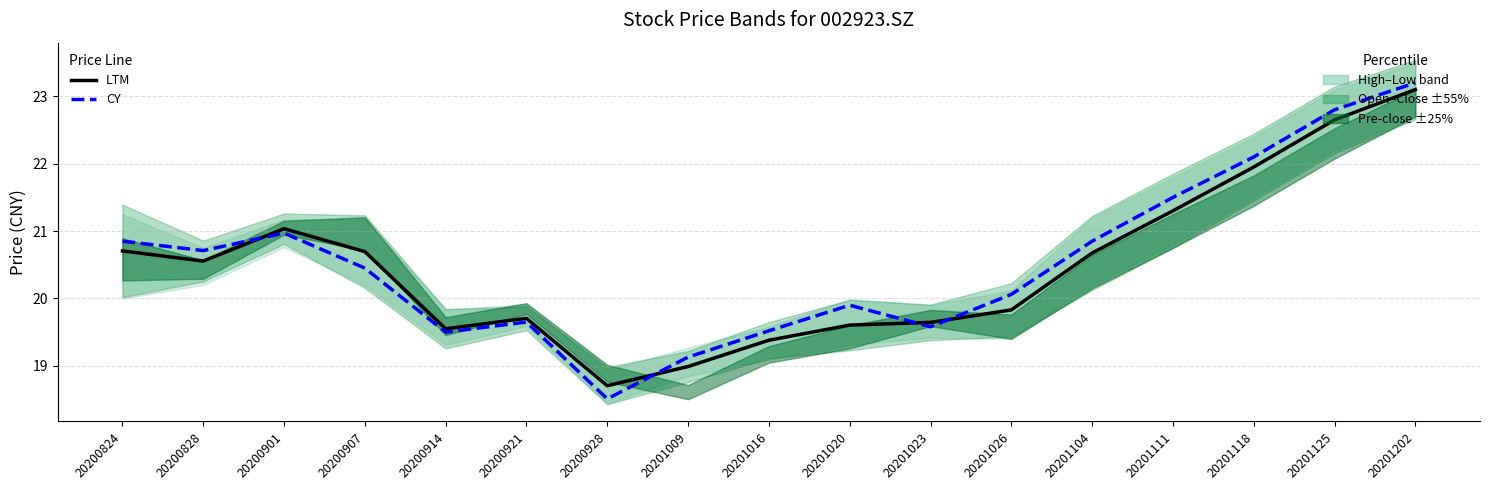

What is the difference between the highest and lowest values at 20201118?

0.1